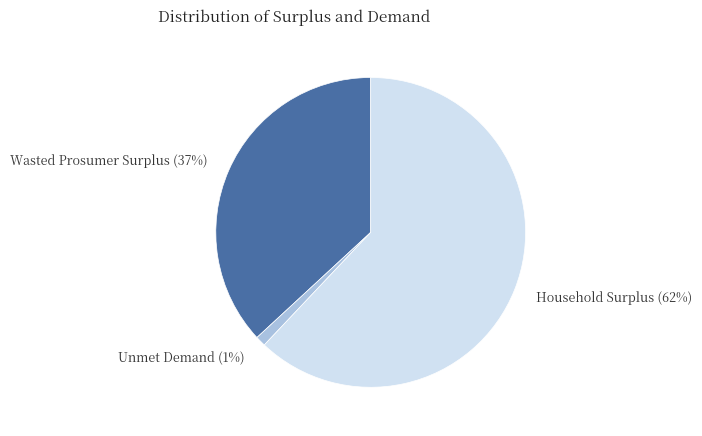

To the nearest percent, what portion does Household Surplus represent?

62%